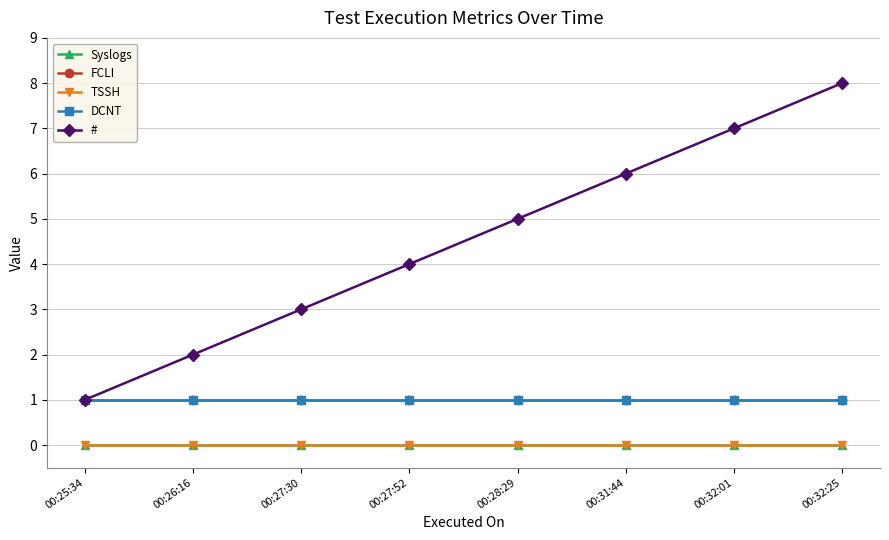

Is this an area chart (filled region under the line)?

No